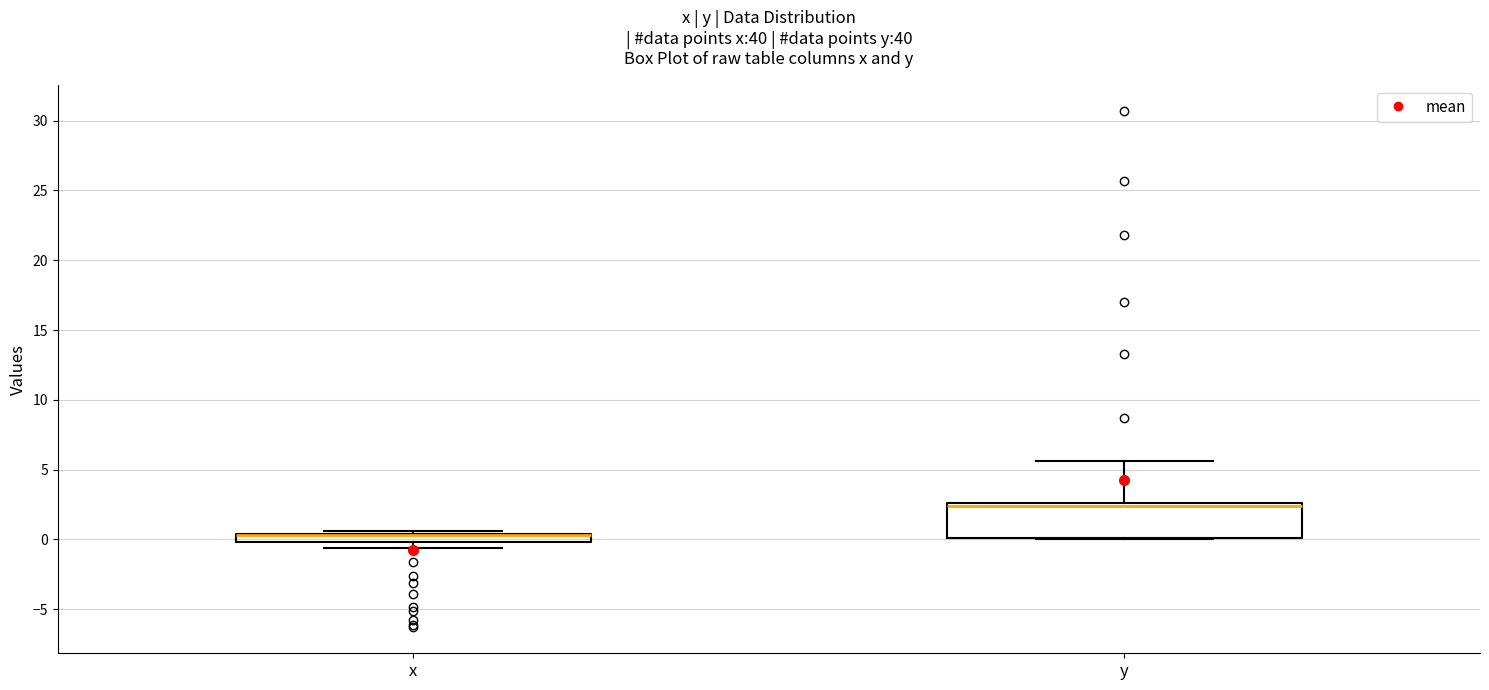

Where is the upper edge of the box for x on the y-axis? The values are not printed on the chart, so give them approximately, as read against the axis.

0.5